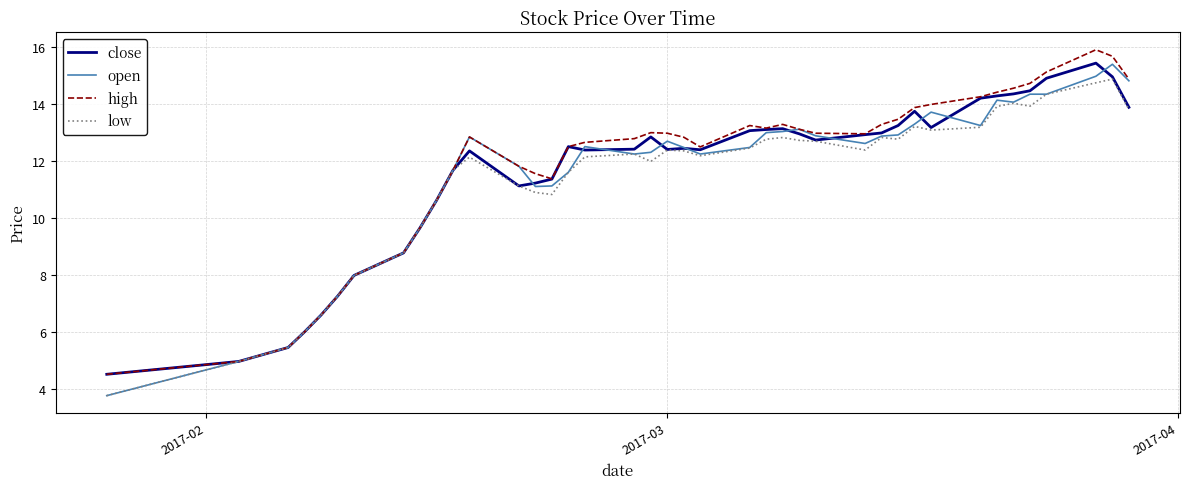

Which series has the largest total across all categories?

high